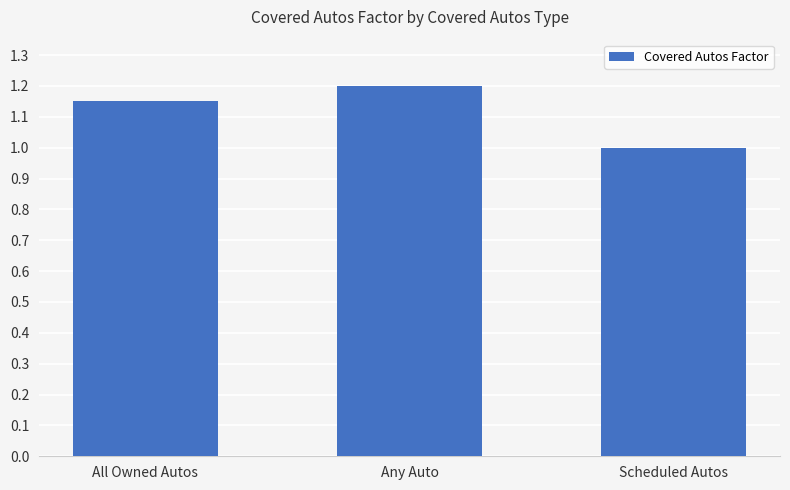

The chart shows a value of 0.6 at Scheduled Autos. True or false?

False